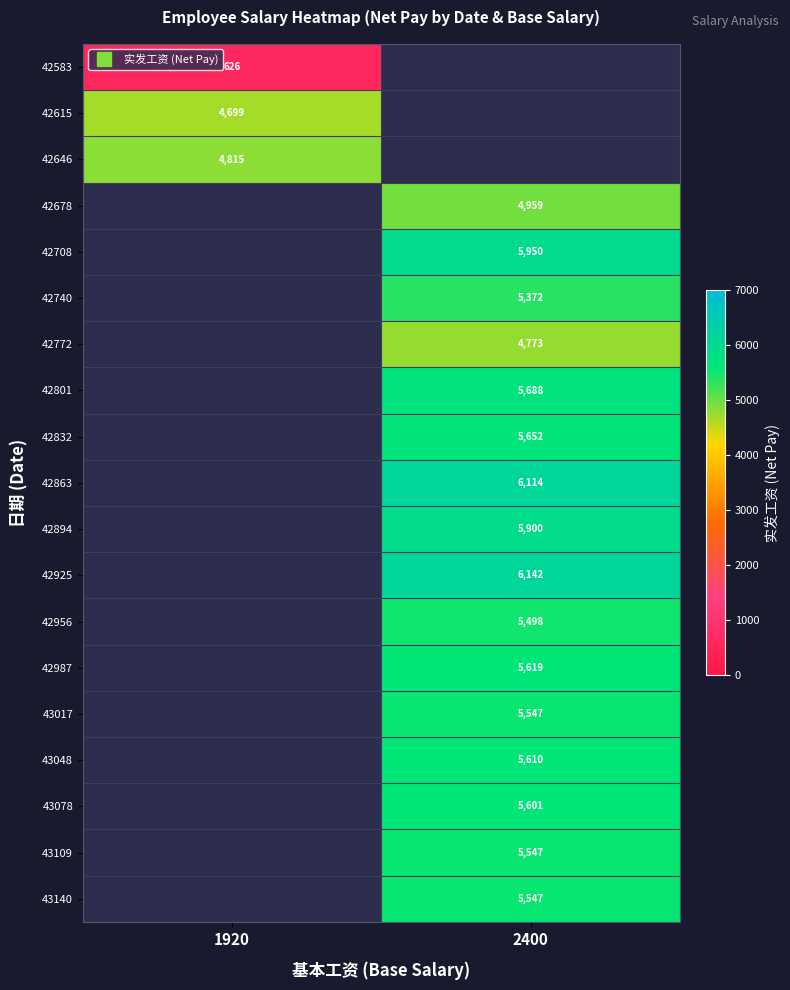

At how many categories does at least one series exceed 2496?

2